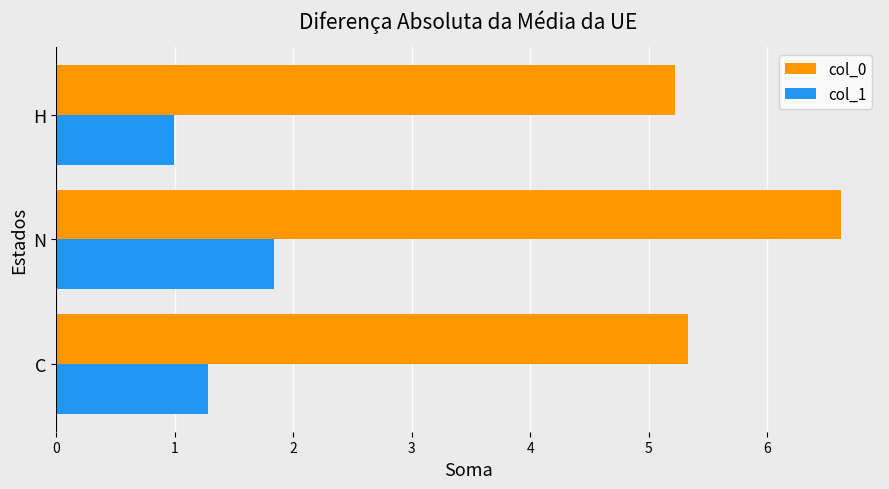

Which category has the highest value across all series?

N